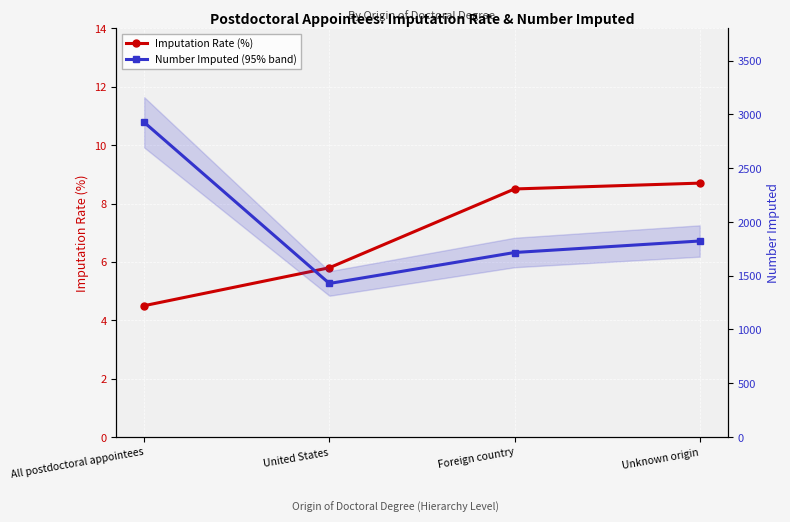

Rank the categories by field_imputation_rate_ value from lowest to highest.

All postdoctoral appointees, United States, Foreign country, Unknown origin